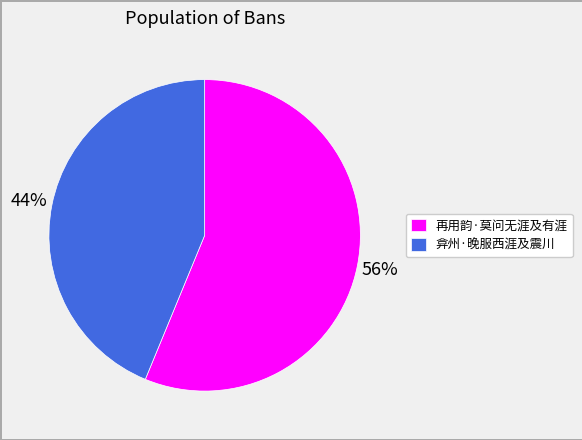

How many segments does this pie chart have?

2